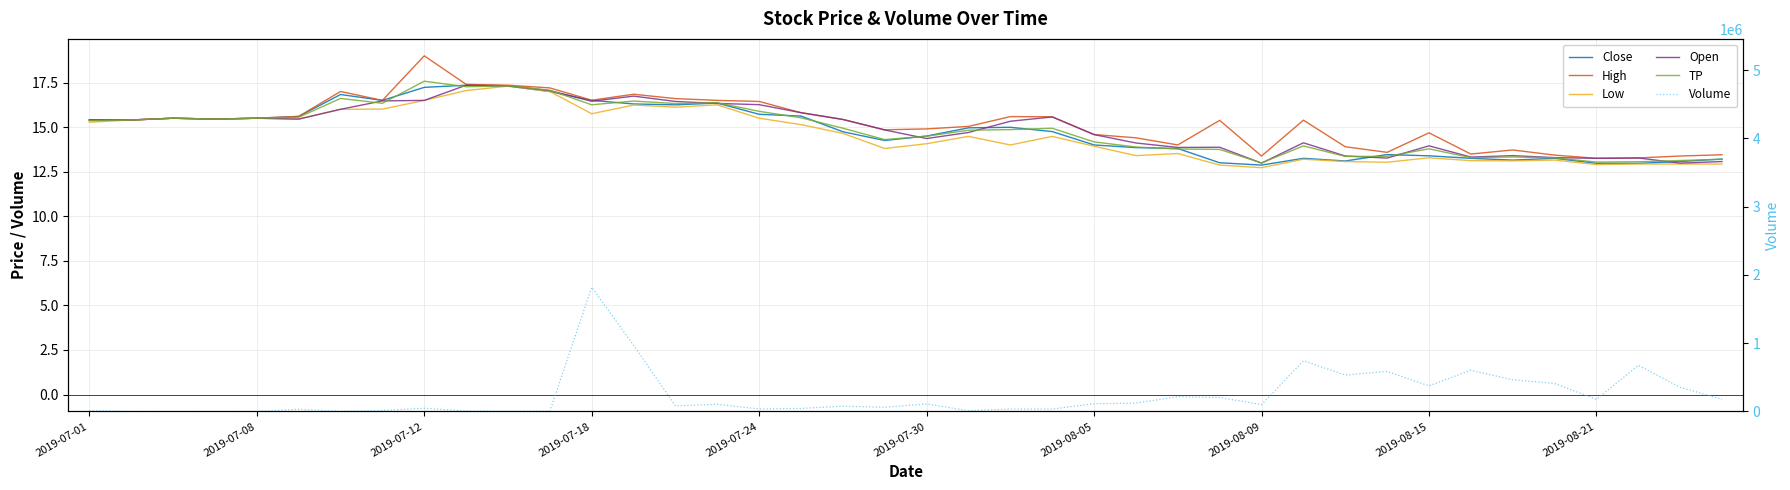

What is the difference between the High values at 2019-08-09 and 17?

0.7